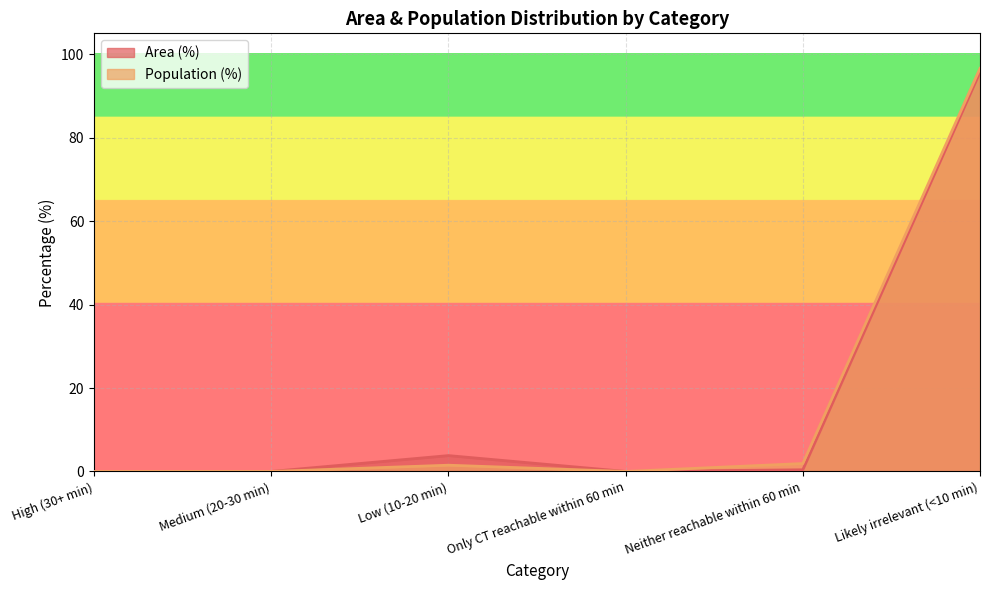

List the labels in order of Population (%) value, largest first.

Likely irrelevant (<10 min), Neither reachable within 60 min, Low (10-20 min), High (30+ min), Medium (20-30 min), Only CT reachable within 60 min